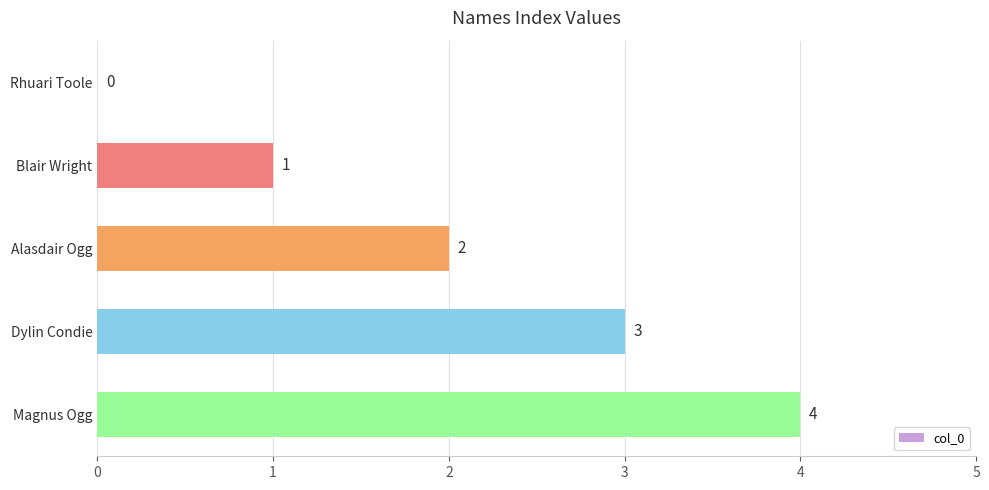

At which category does the chart reach its peak across all series?

Magnus Ogg